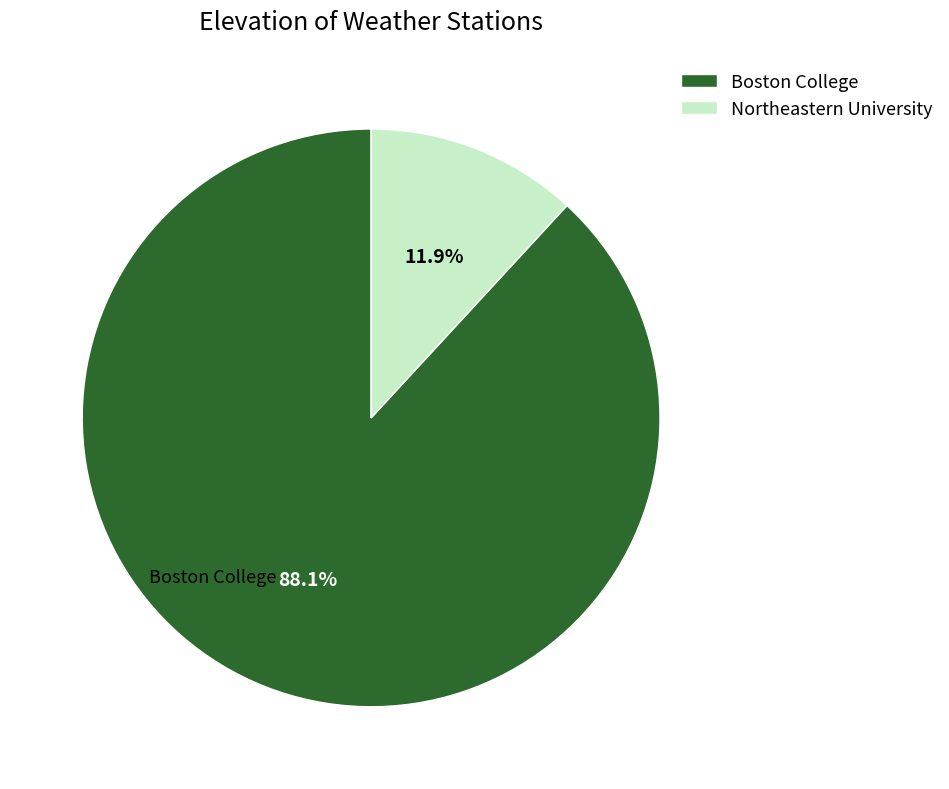

Between Boston College and Northeastern University, which is larger?

Boston College